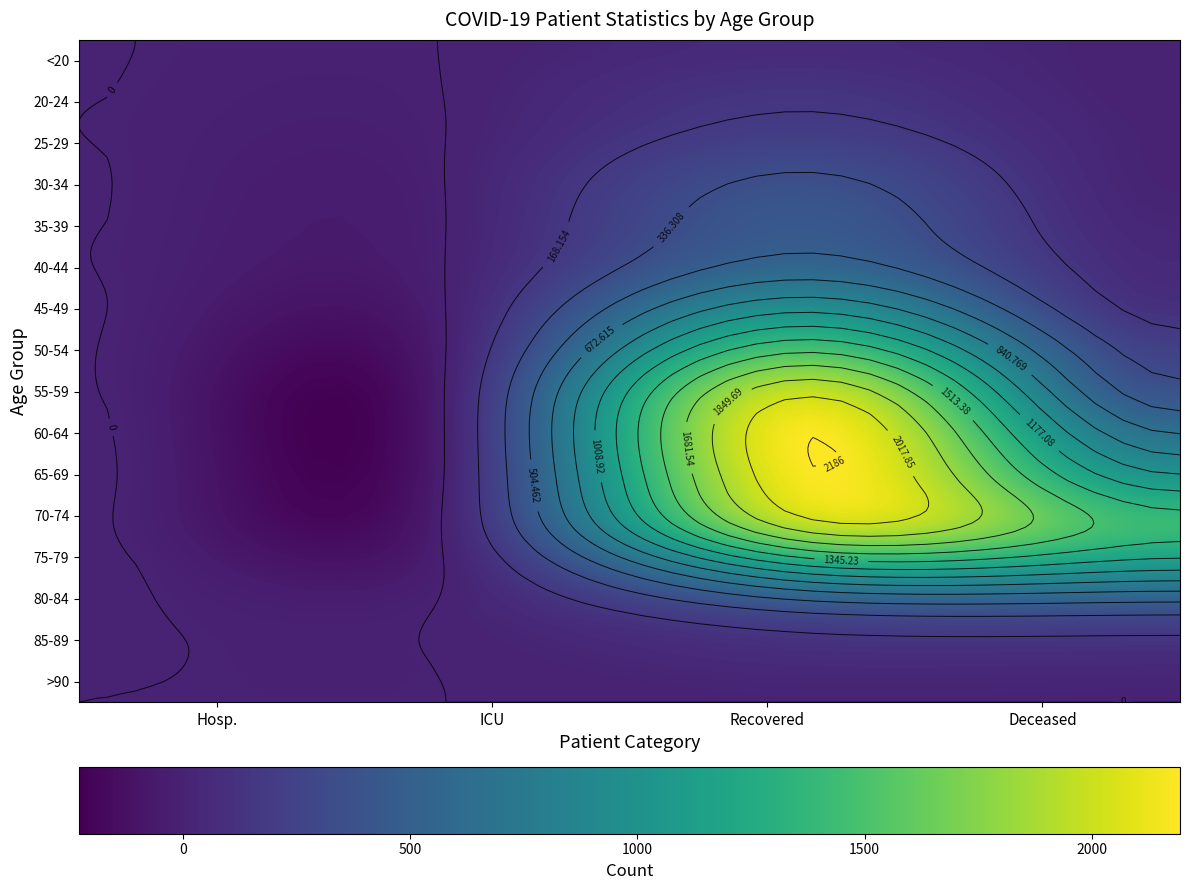

What is the total value across all series at recovered_patients?

13911